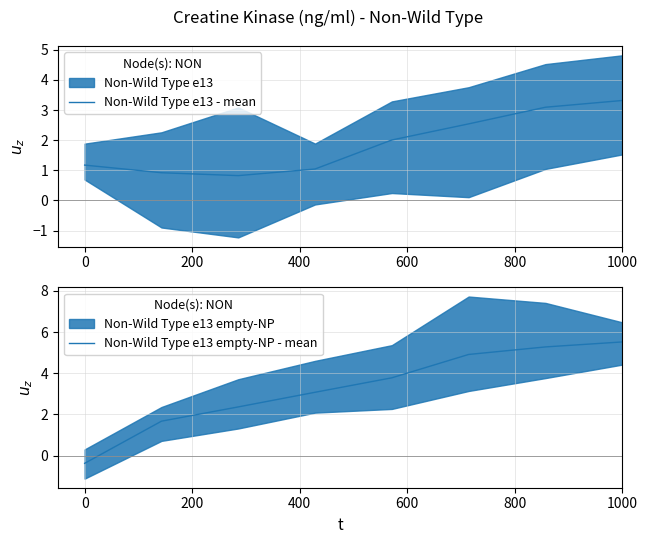

The Non-Wild Type e13 empty-NP - mean series shows 8.9 at 1000. True or false?

False